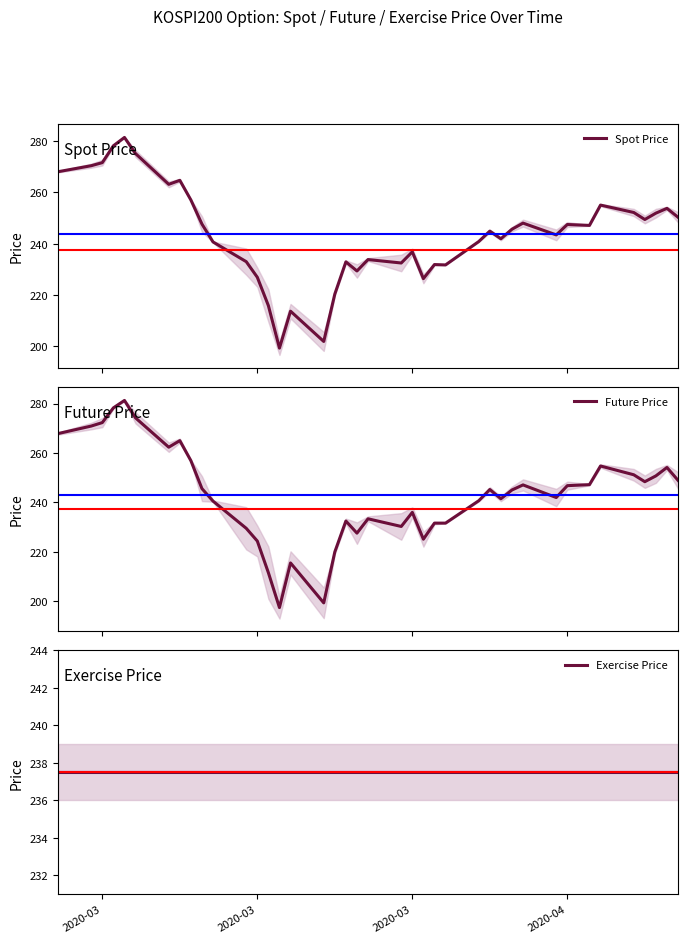

What is the sum of all Exercise Price values?

9500.0